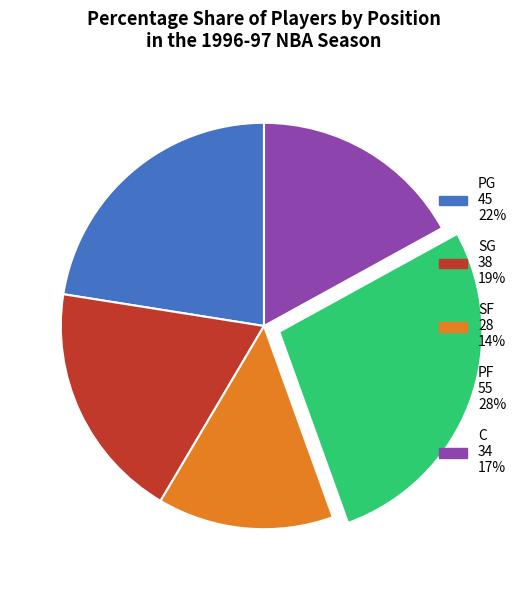

Which slice is the largest?

PF